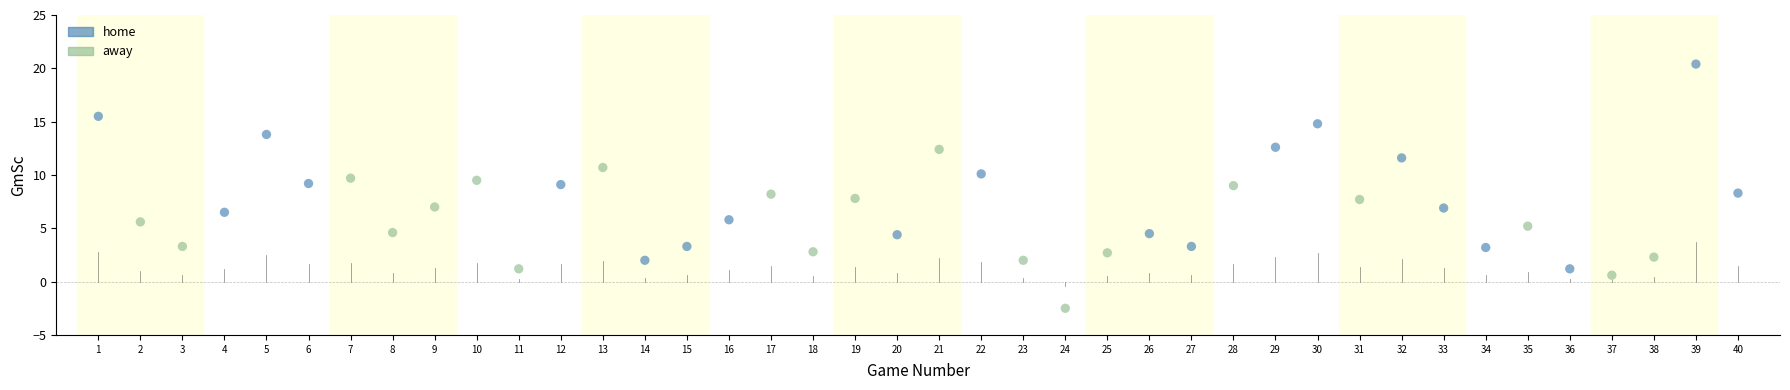

What are all the series names shown in the legend?

home, away